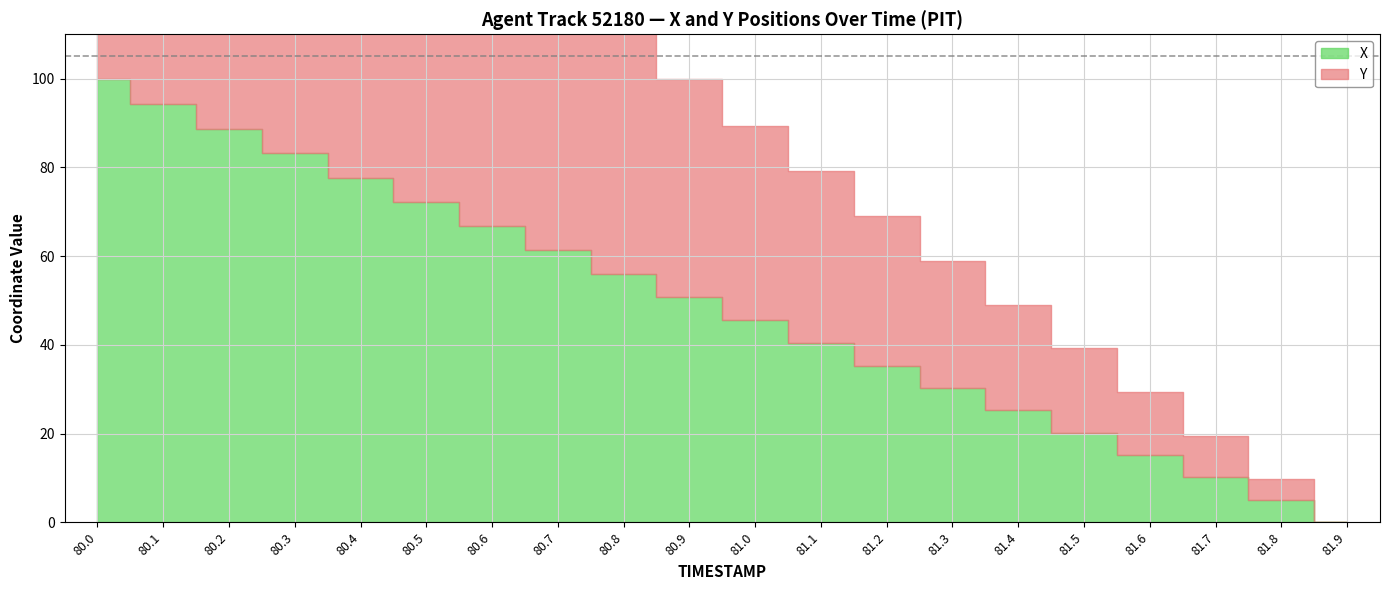

True or false: X and Y intersect in this chart.

False